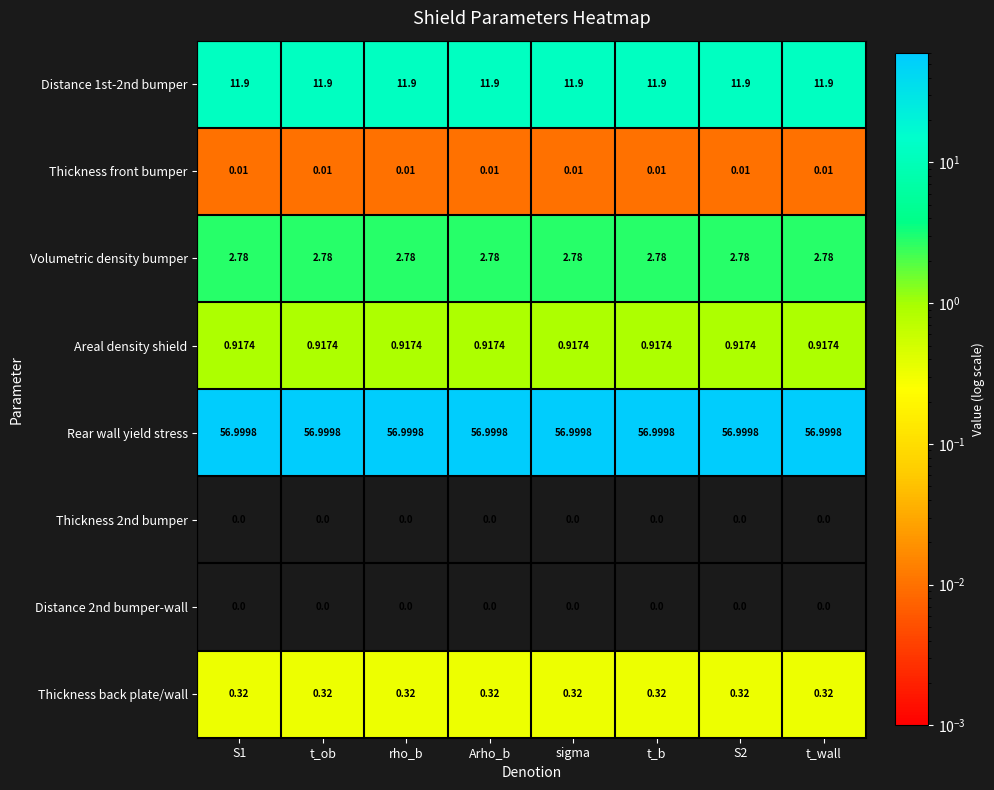

Which series has the largest total across all categories?

Rear wall yield stress